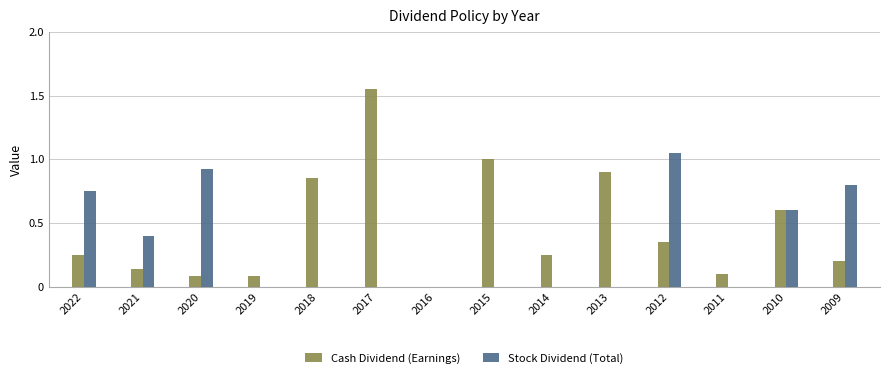

Between 2016 and 2014, which series saw the biggest shift?

Cash Dividend (Earnings)